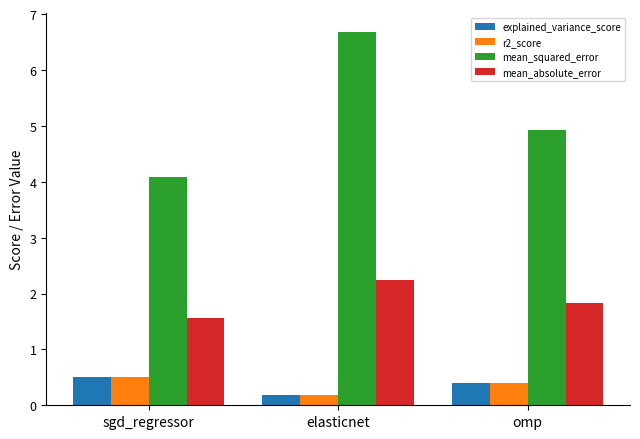

Read the explained_variance_score value at omp.

0.4